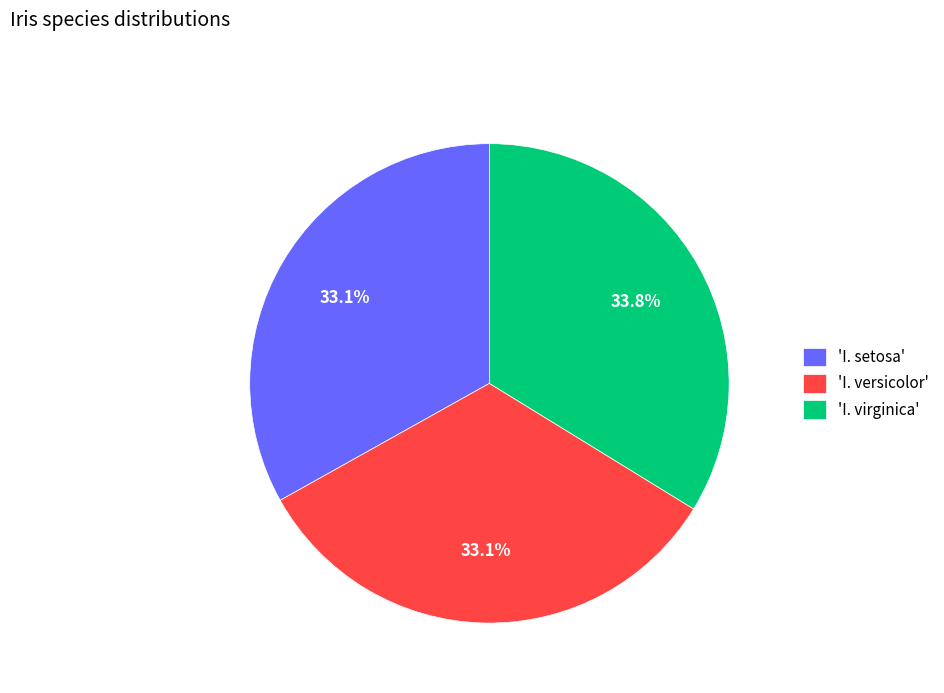

How many segments does this pie chart have?

3